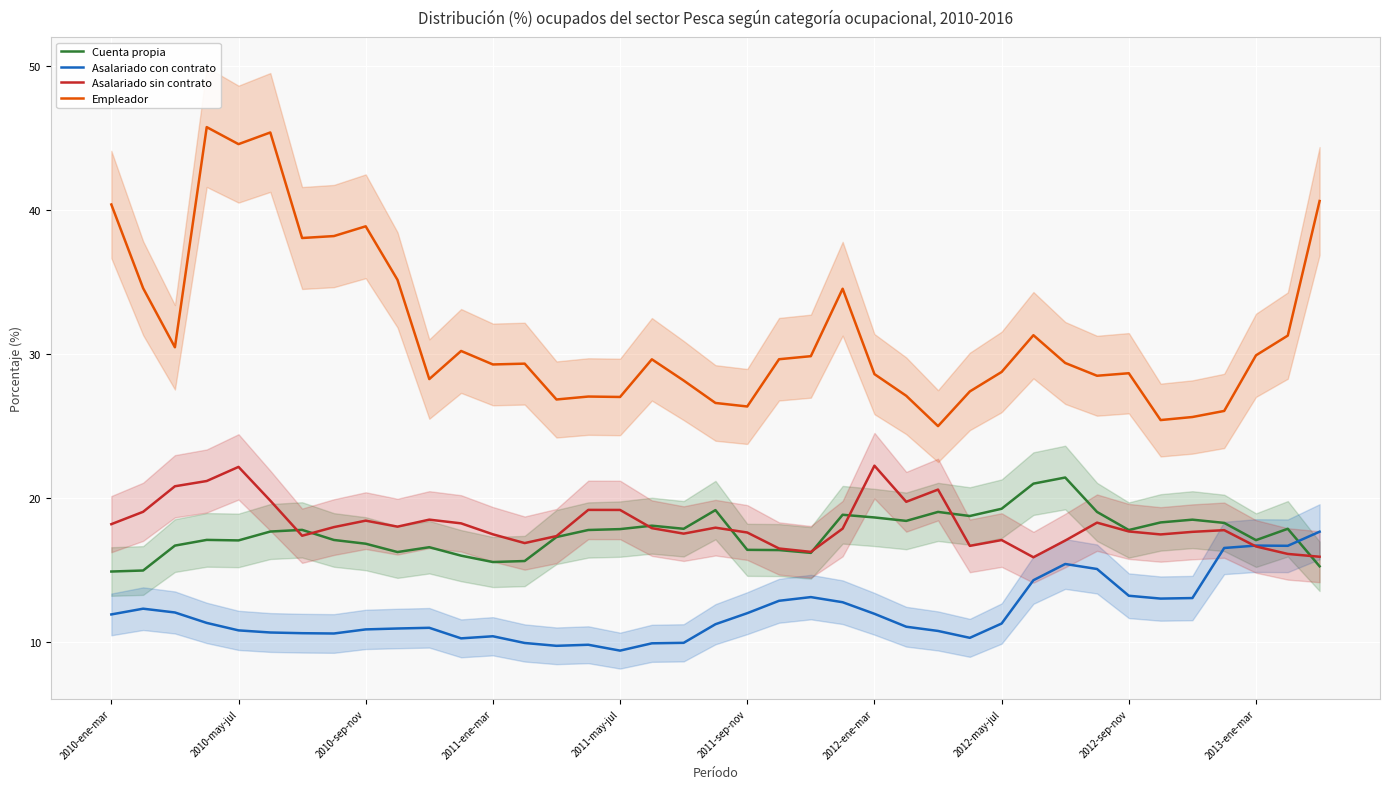

How many lines are shown in the chart?

4